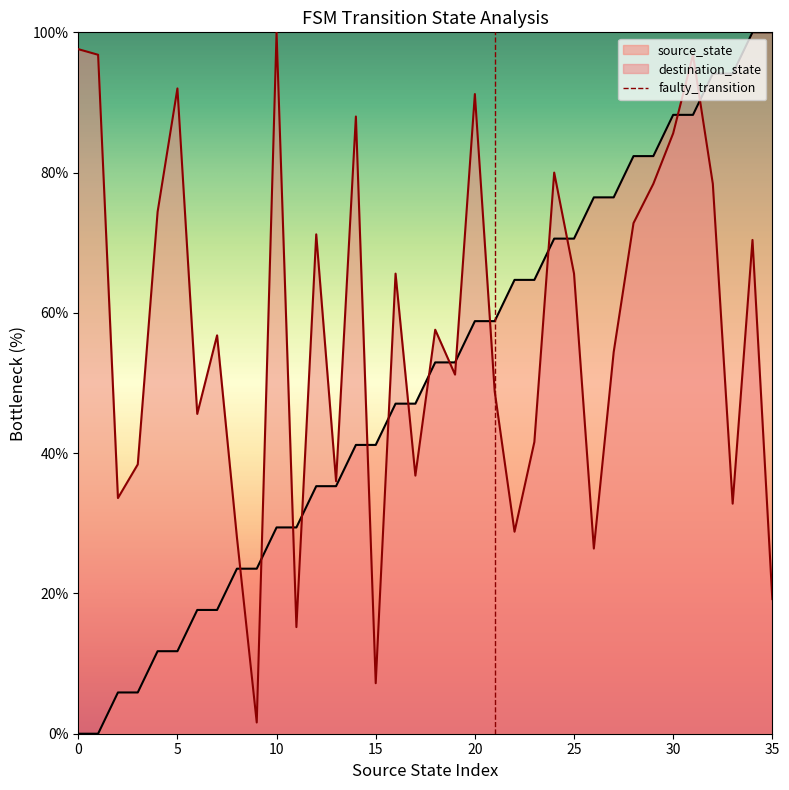

Does the chart have visible grid lines?

No